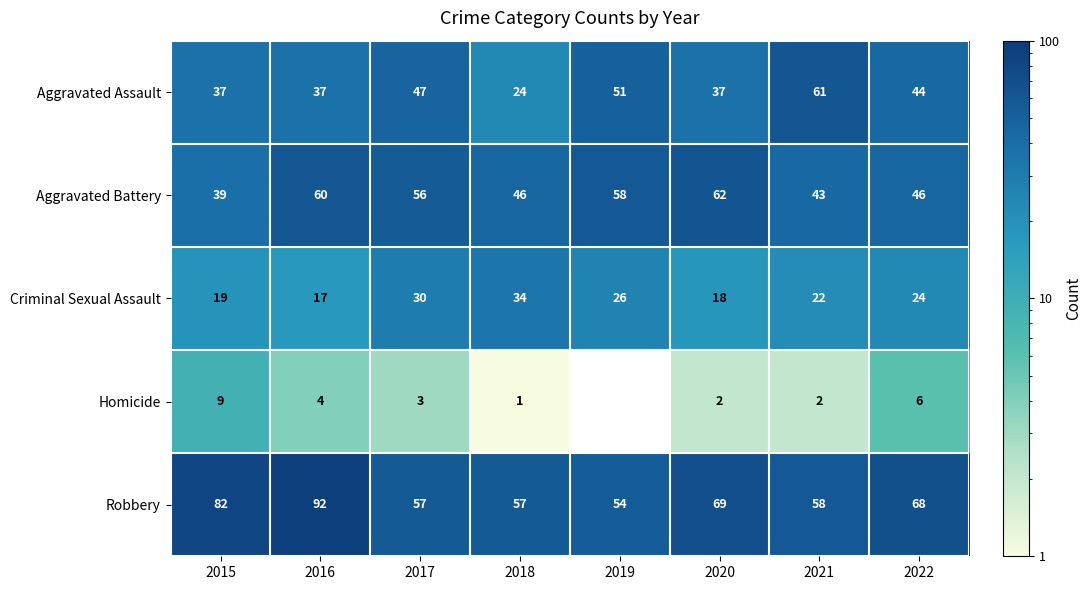

What is the difference between the highest and lowest values at 2016?

88